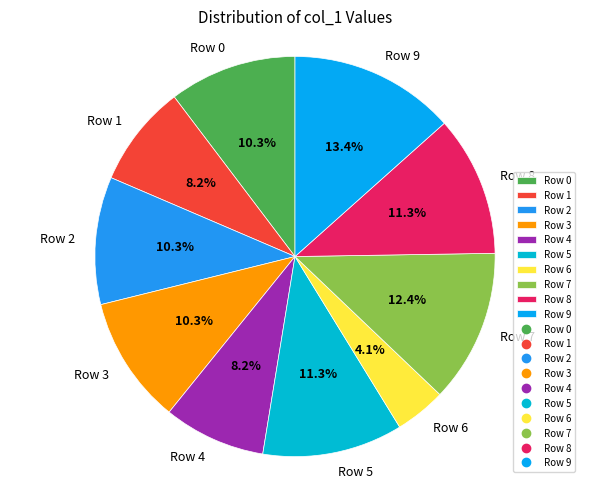

What is the largest slice in the pie chart?

Row 9